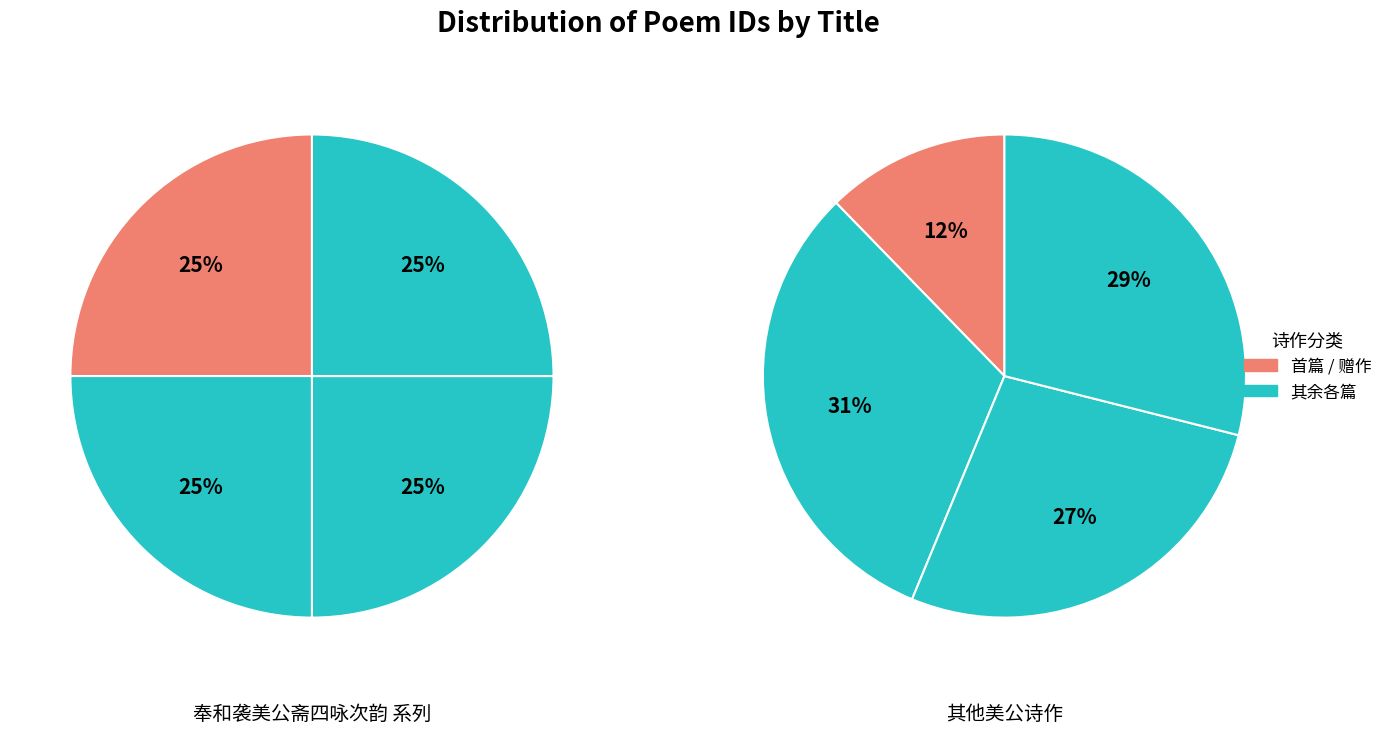

Combined, do 奉和袭美公斋四咏次韵 新竹 and 奉和袭美公斋四咏次韵 小松 account for over 50%?

No